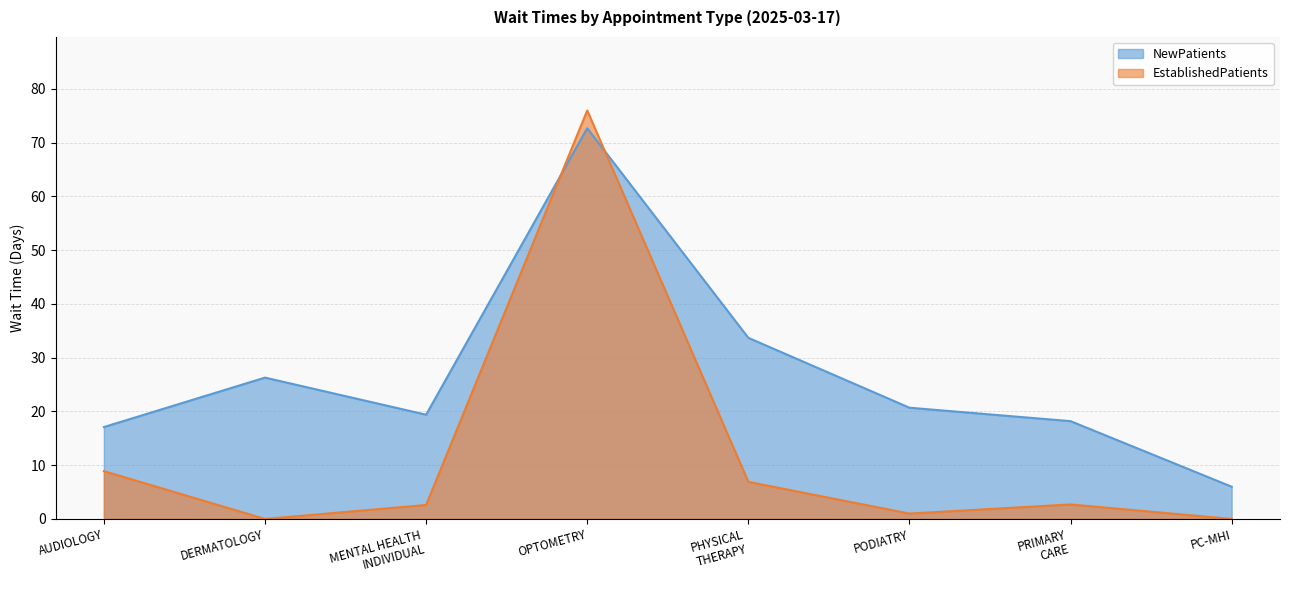

Where does the EstablishedPatients series first go above 2?

AUDIOLOGY